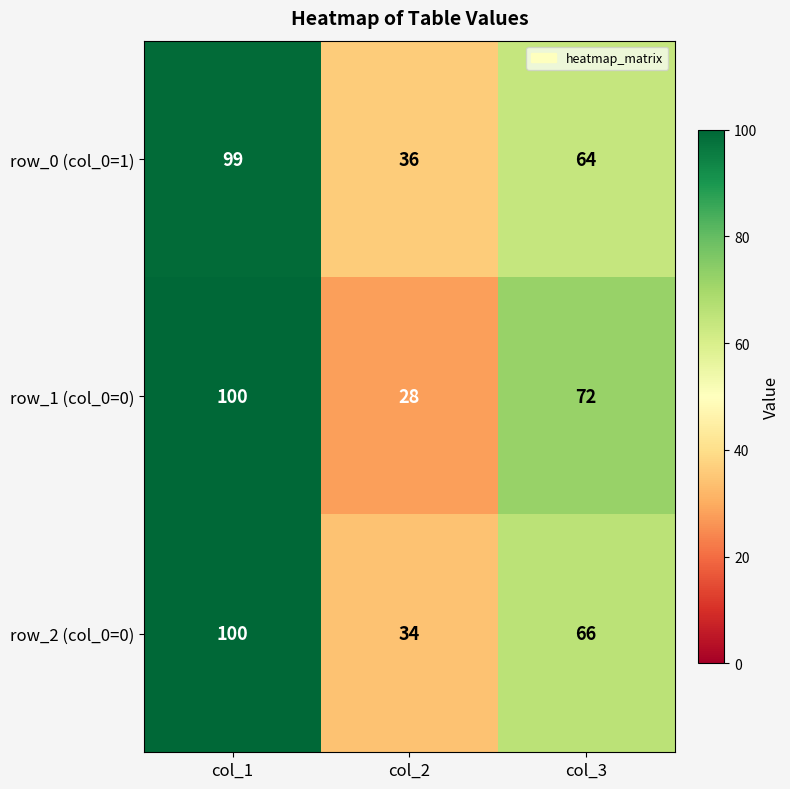

Is it true that row_0 (col_0=1) equals 99 at col_1?

True